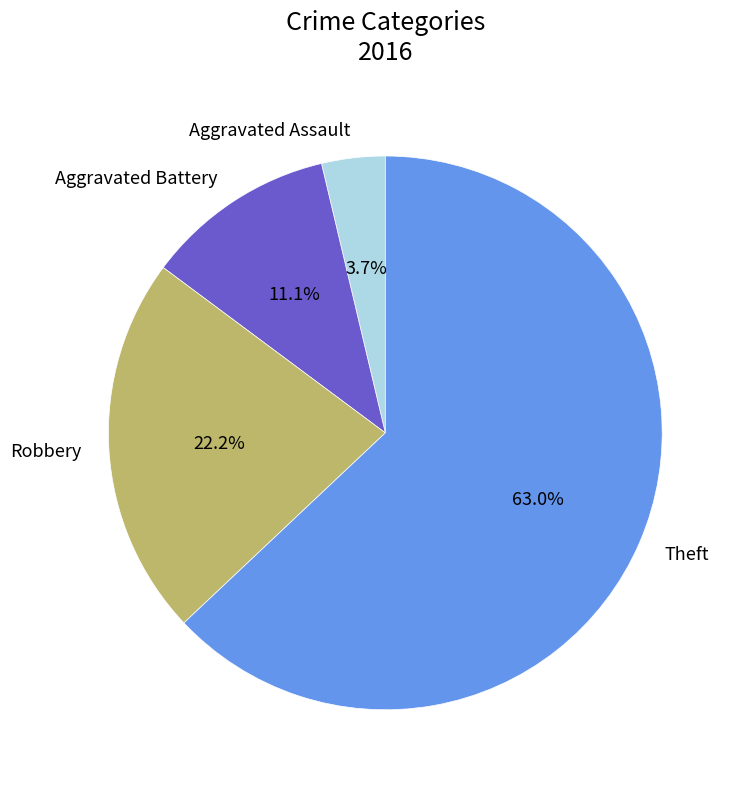

Which has a higher value, Theft or Aggravated Battery?

Theft